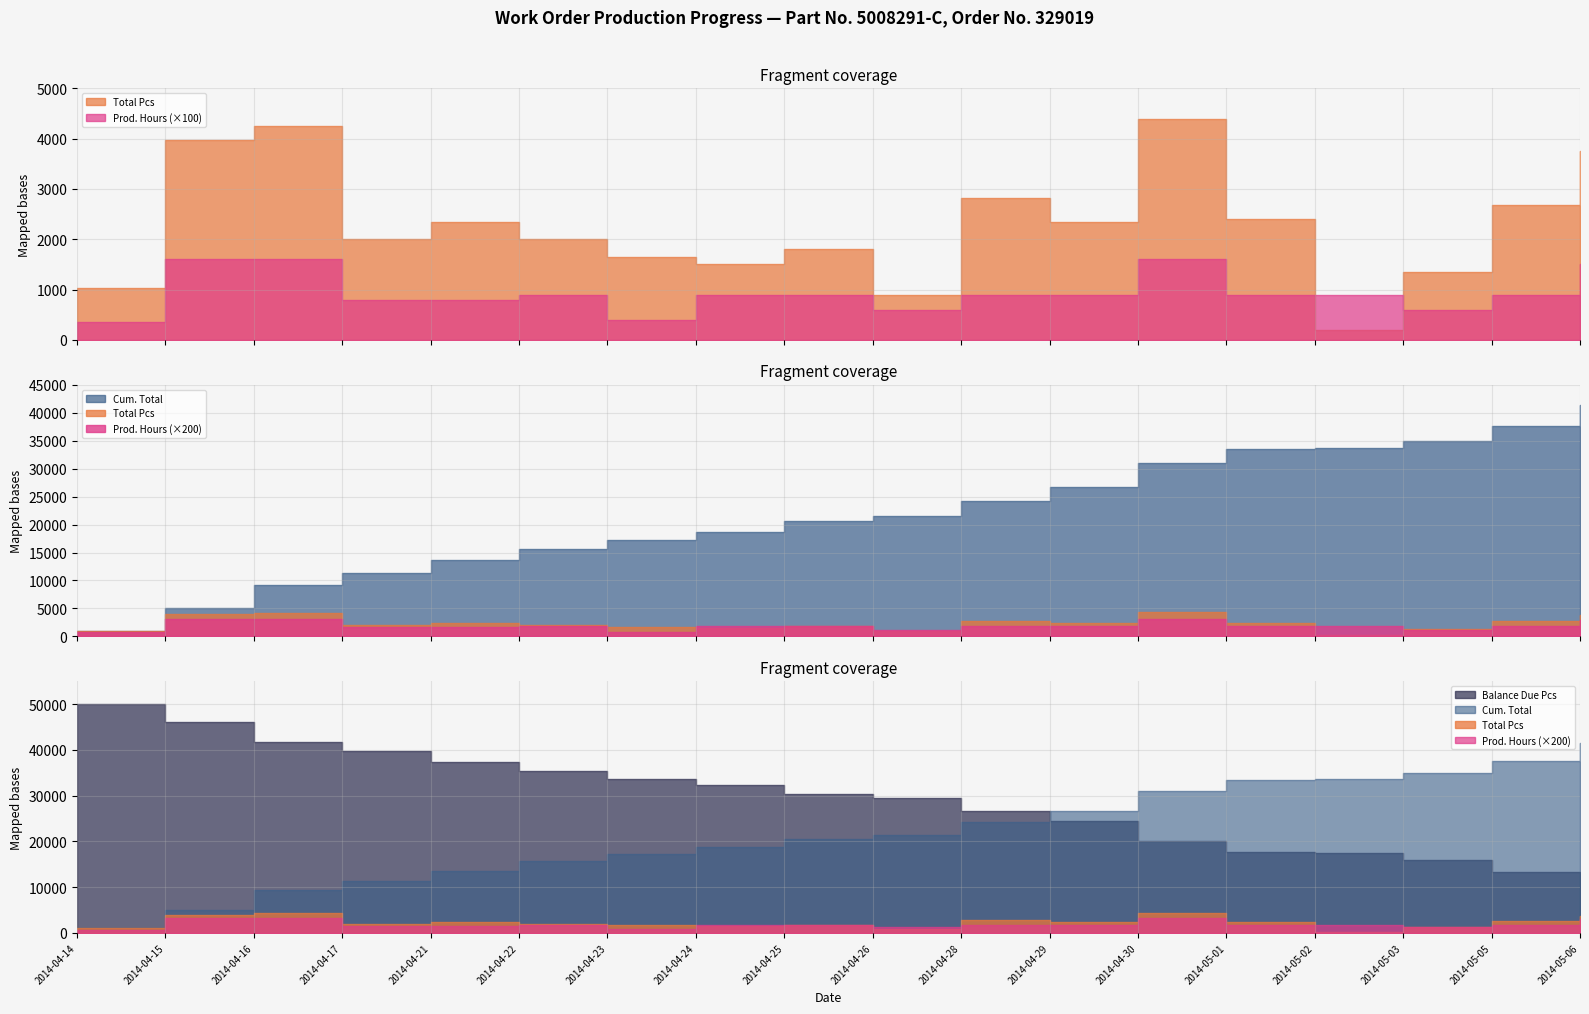

What is the greatest value displayed?

49967.0